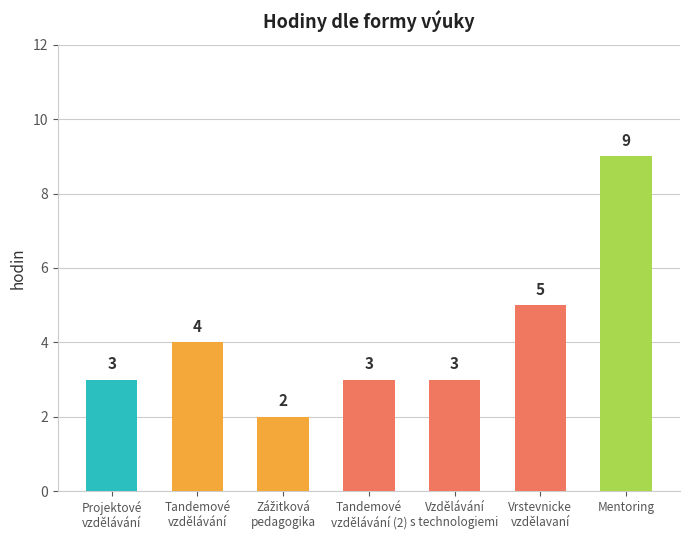

What is the difference between the values at Tandemové vzdělávání /
tandemová výuka (2) and Mentoring?

6